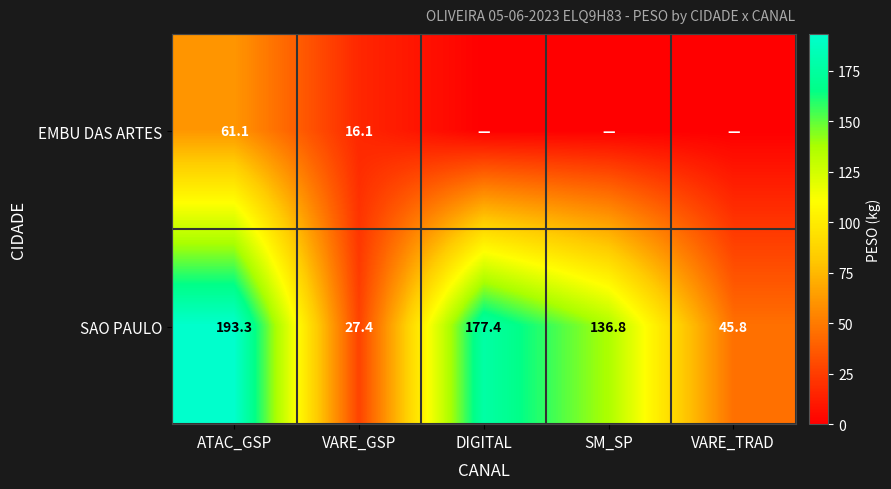

At which label is SAO PAULO closest to 110?

SM_SP